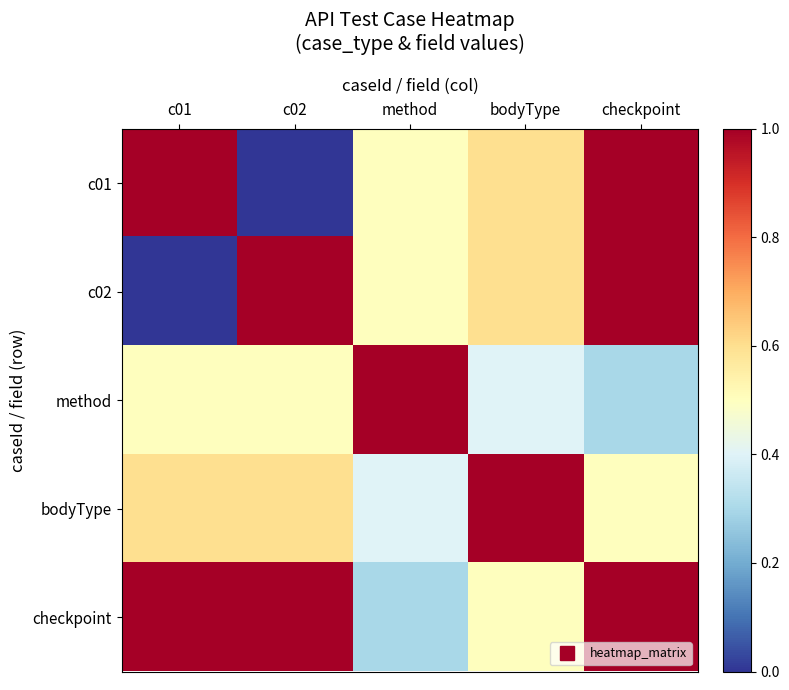

How many data points does each series have?

5